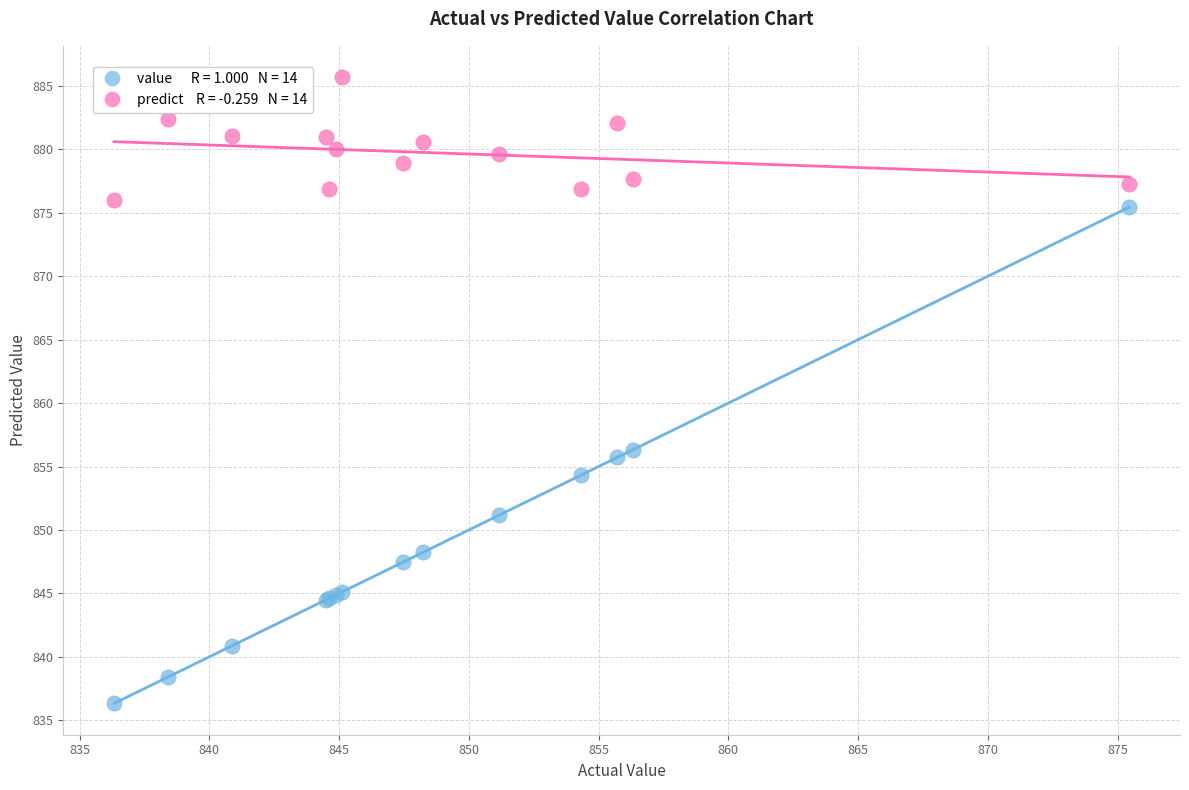

Across all series, what Y value is closest to 861?

856.3